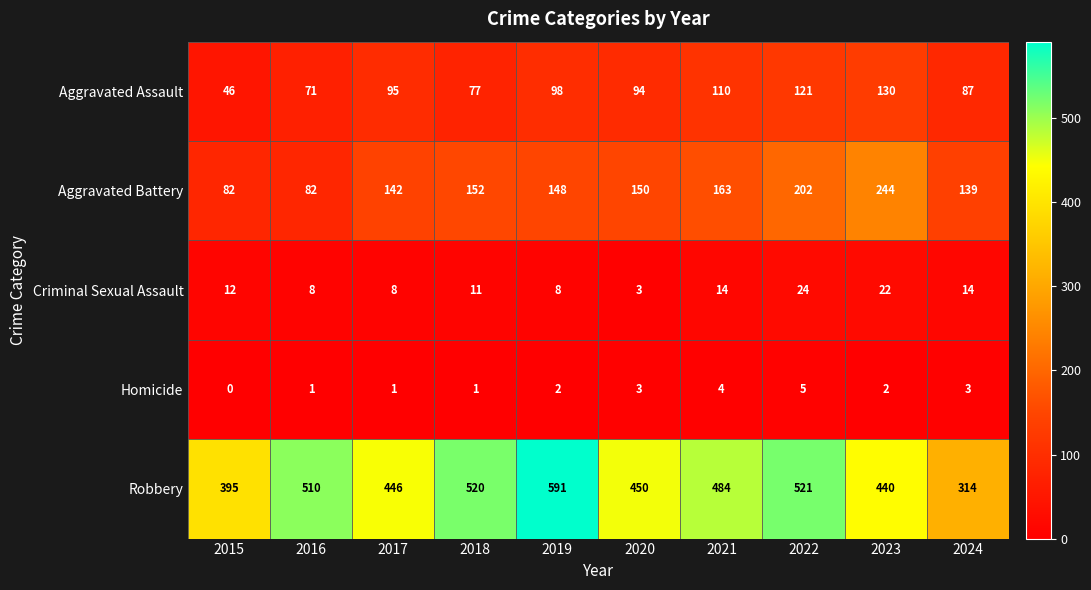

Between 2020 and 2021, which series saw the biggest shift?

Robbery